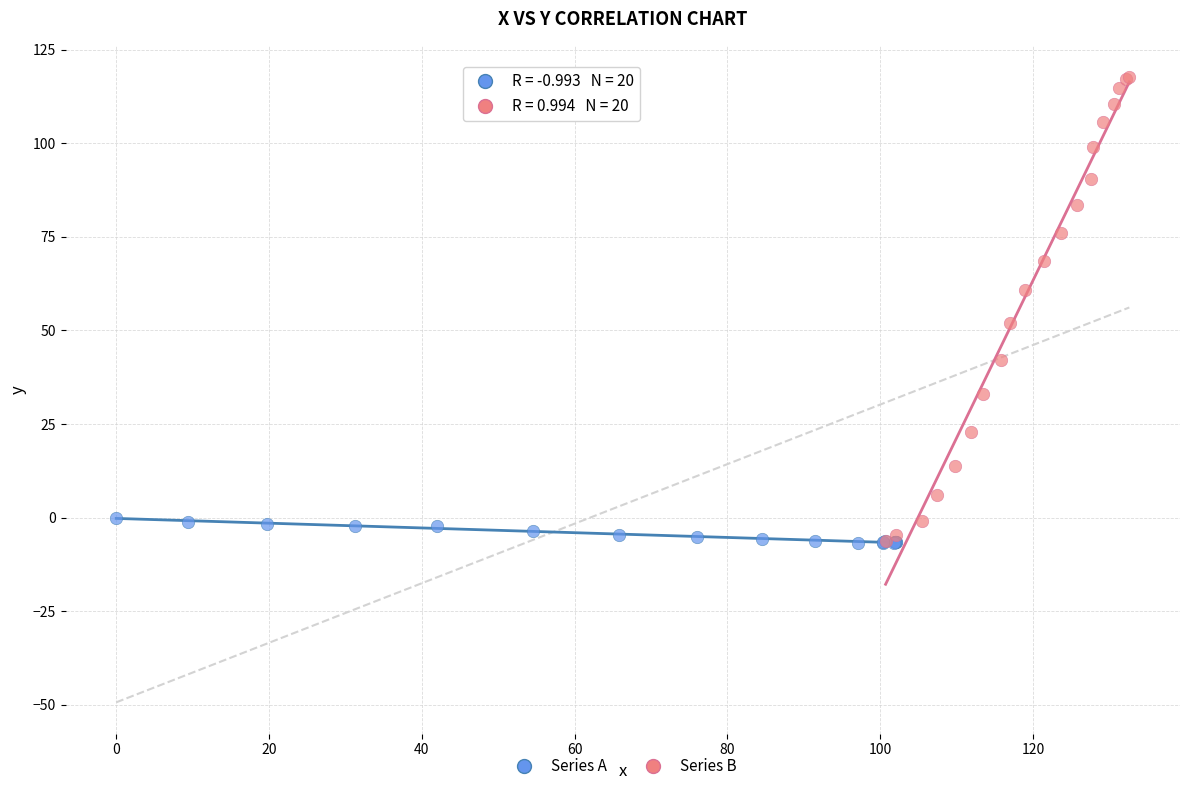

Which series has the largest Y range (max minus min)?

Series B